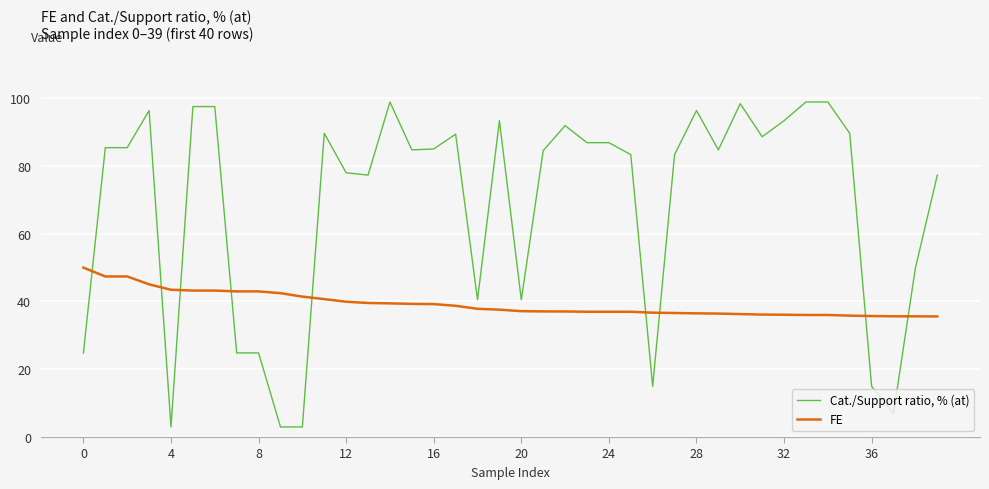

List the series in order of their overall mean, highest first.

Cat./Support ratio, % (at), FE